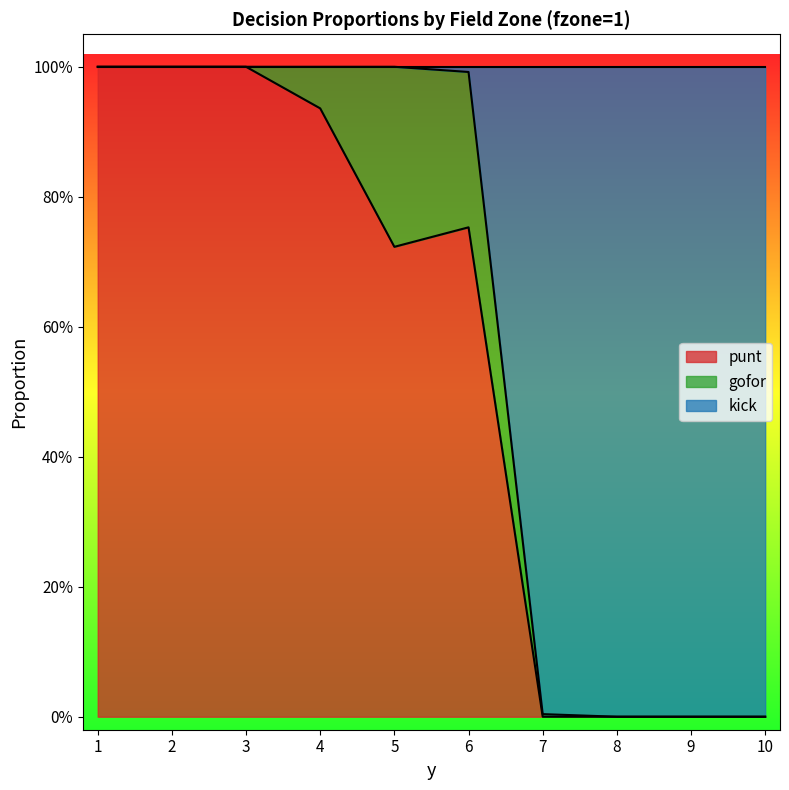

Read the punt value at 6.

0.8